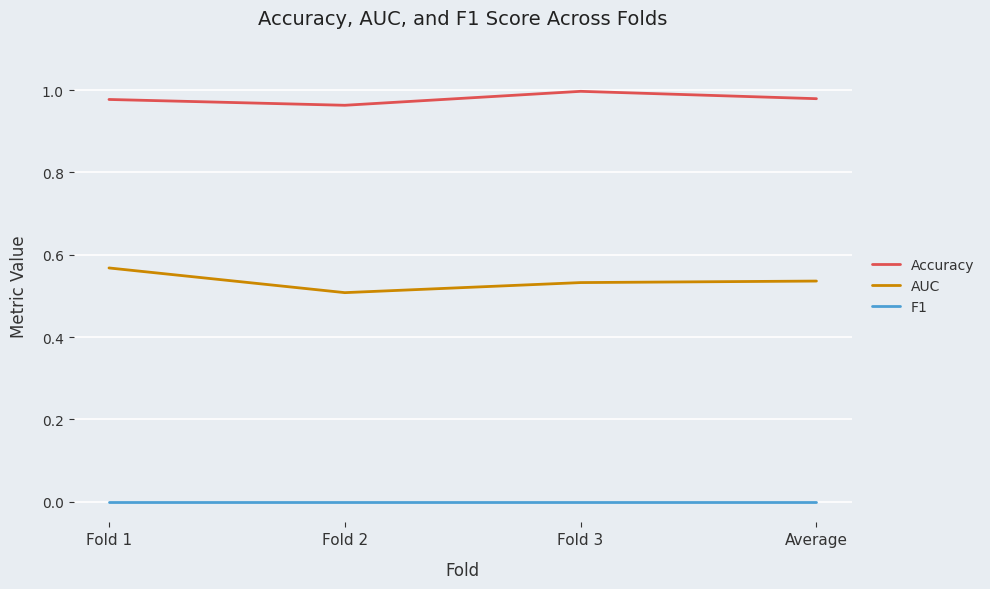

What position from the left is Average?

4